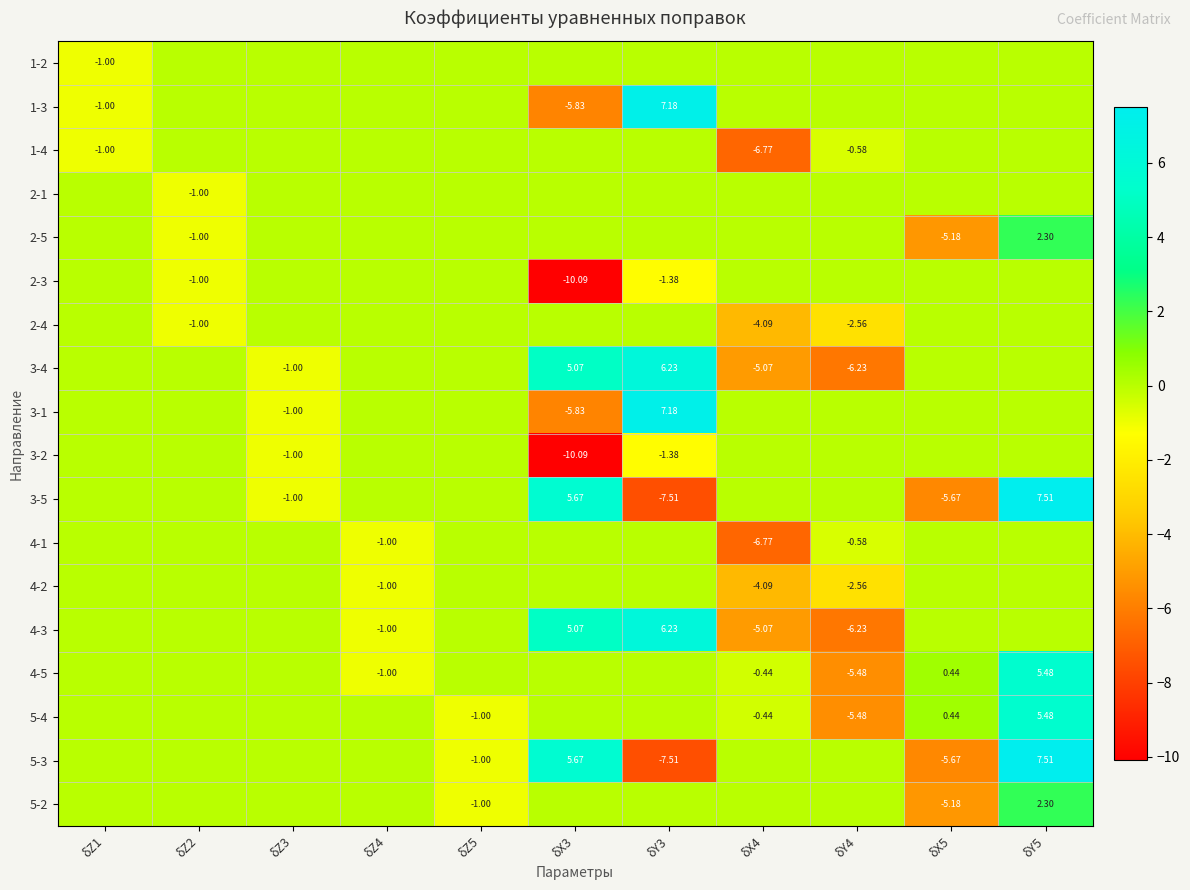

At δX3, list the series in order from largest to smallest.

3-5, 5-3, 3-4, 4-3, 1-2, 1-4, 2-1, 2-5, 2-4, 4-1, 4-2, 4-5, 5-4, 5-2, 1-3, 3-1, 2-3, 3-2